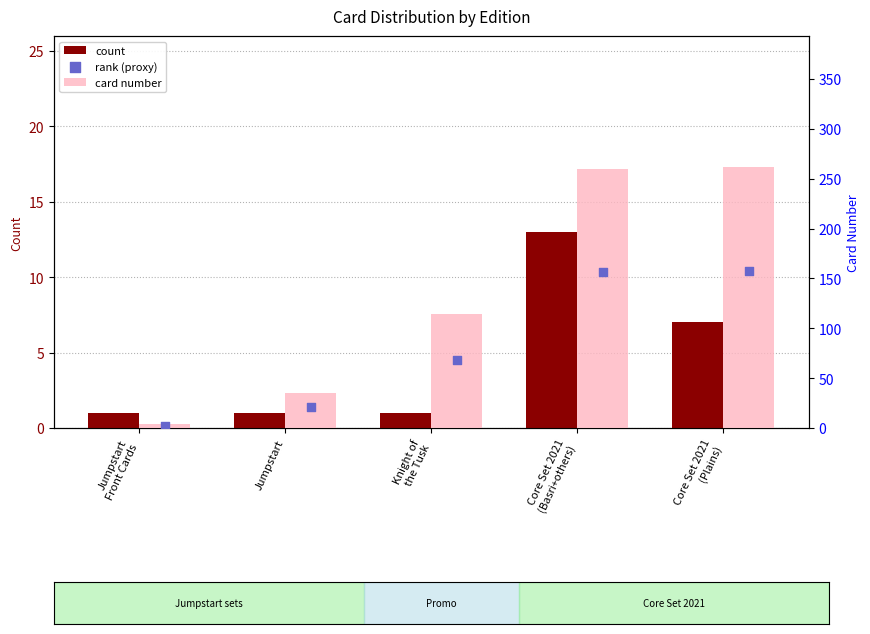

Which series reaches the minimum Y coordinate?

count